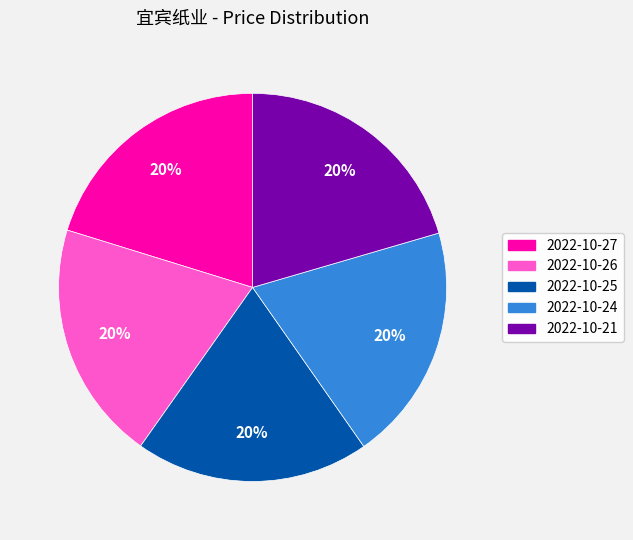

To the nearest percent, what is the combined percentage of 2022-10-21 and 2022-10-24?

40%